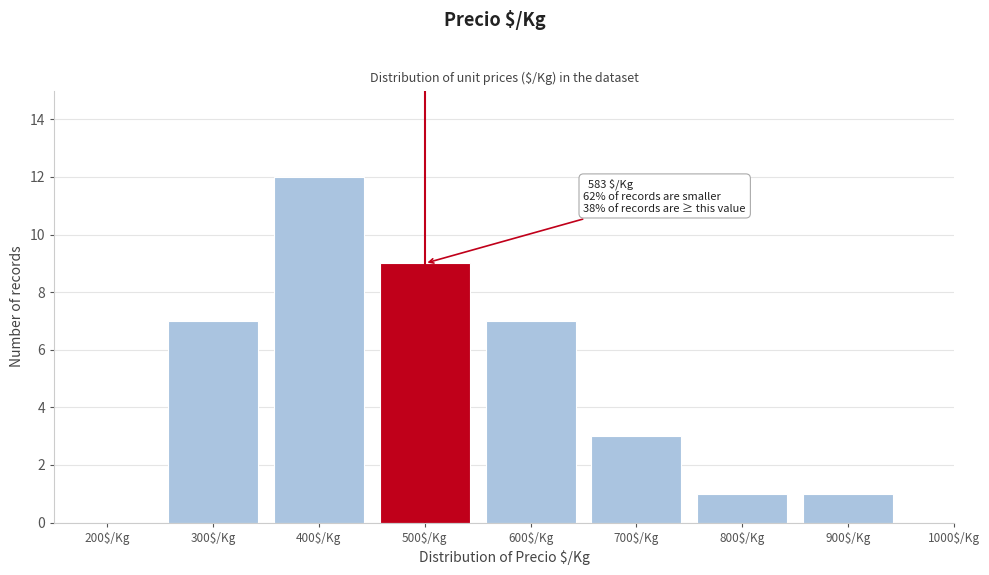

The chart shows a value of 0 at 900$/Kg. True or false?

False